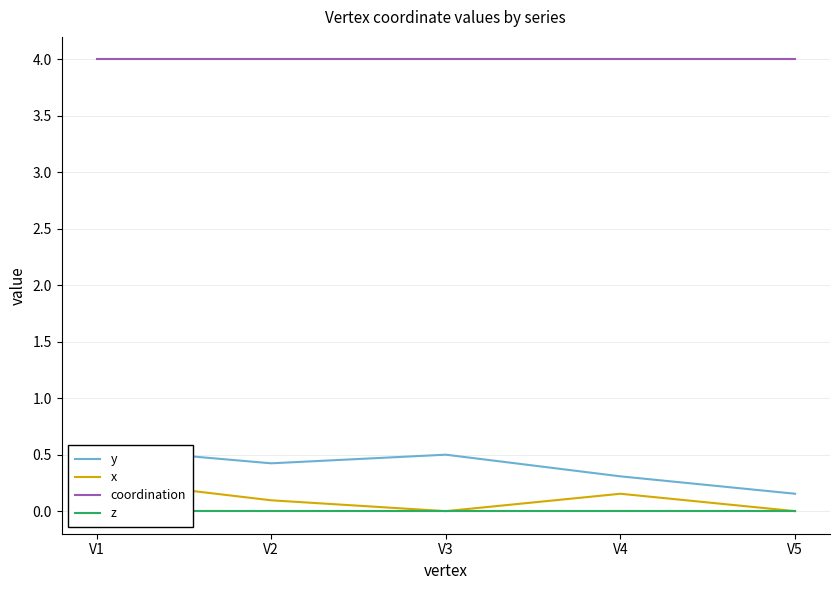

Reading left to right, what are all the values shown in this chart?

y: V1=0.6	V2=0.4	V3=0.5	V4=0.3	V5=0.2
x: V1=0.3	V2=0.1	V3=0.0	V4=0.2	V5=0.0
coordination: V1=4.0	V2=4.0	V3=4.0	V4=4.0	V5=4.0
z: V1=0.0	V2=0.0	V3=0.0	V4=0.0	V5=0.0